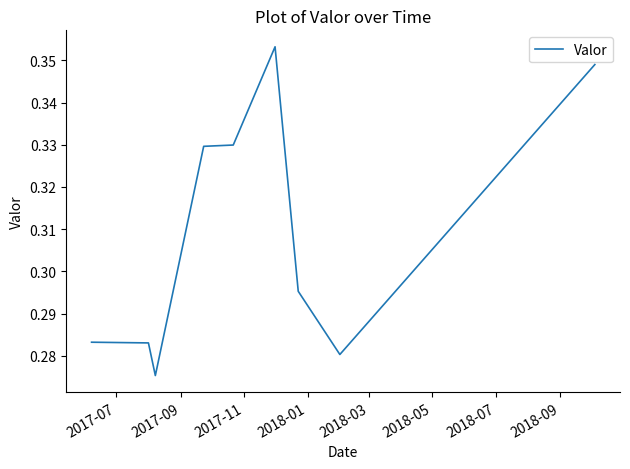

Count the values in the range 0 to 1.

9